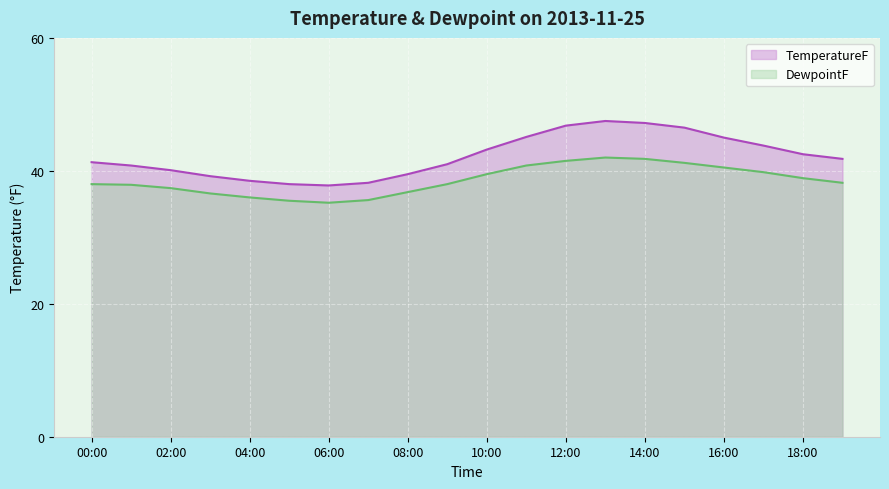

How many values in the TemperatureF series are below 41?

8